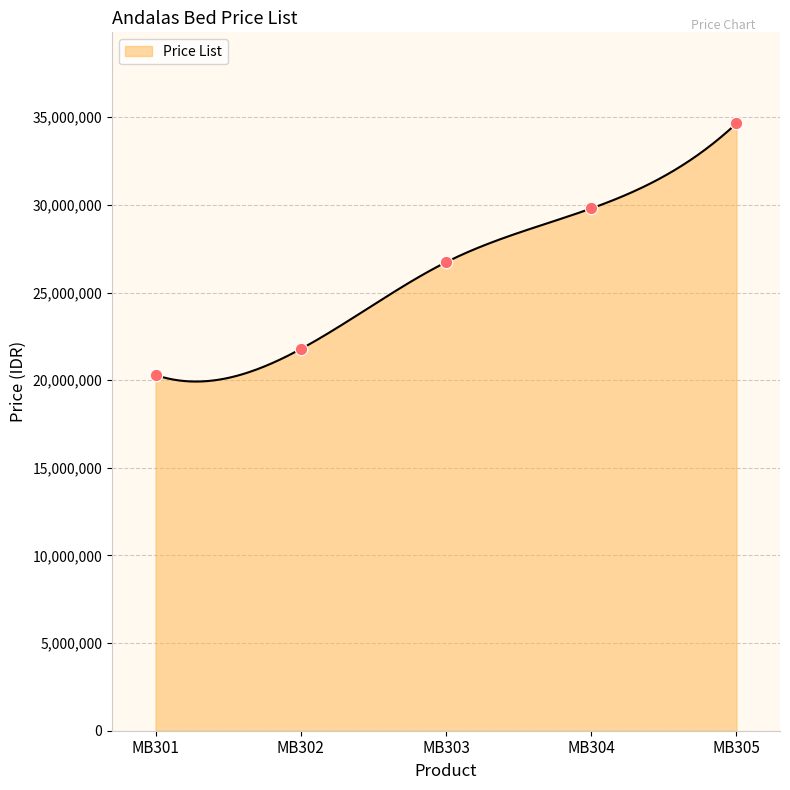

Approximately how many times larger is the value at MB302 compared to MB304?

0.7